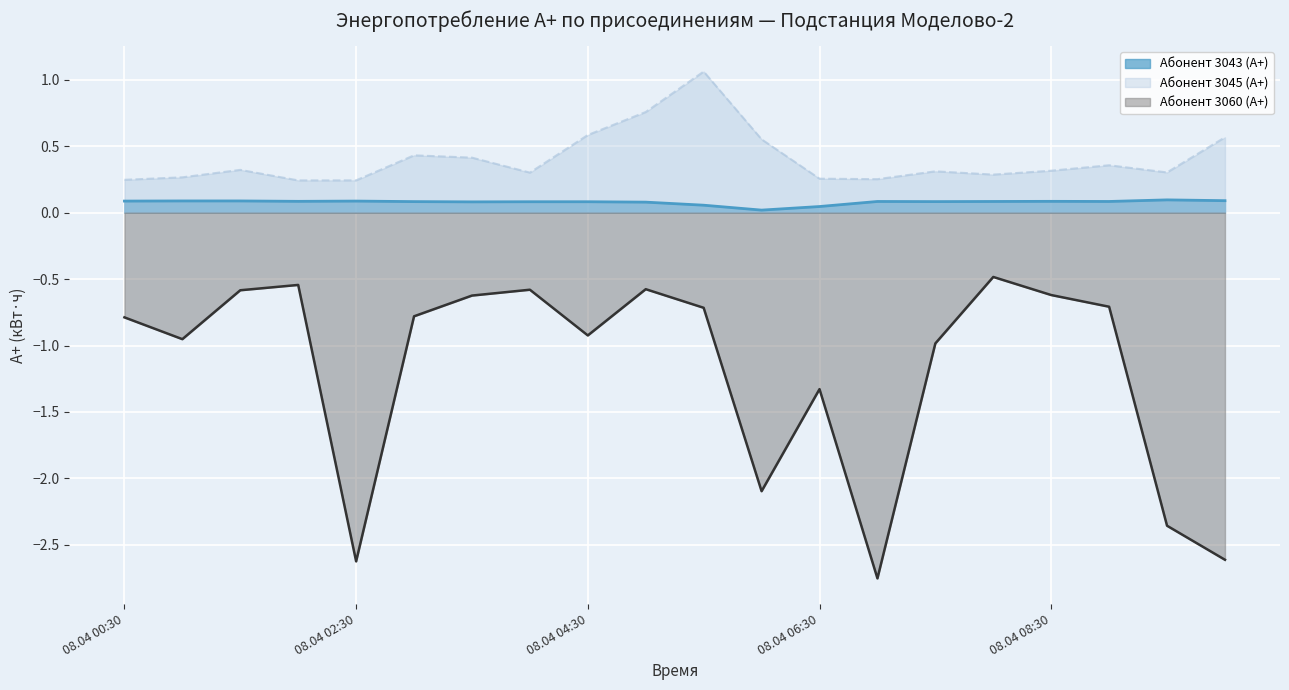

How many lines are shown in the chart?

3